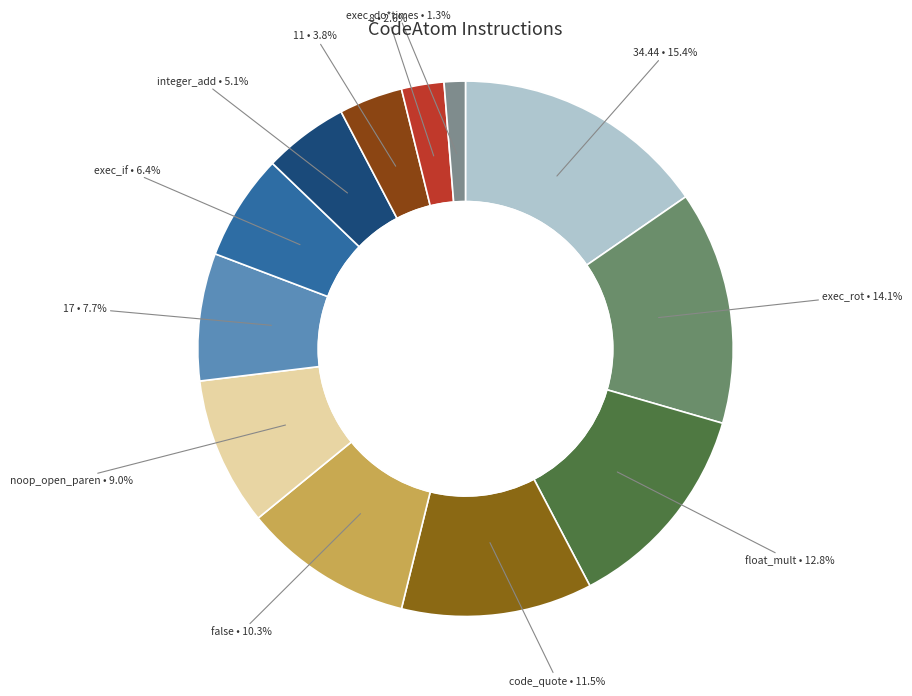

Which category has the biggest portion of the pie?

34.44